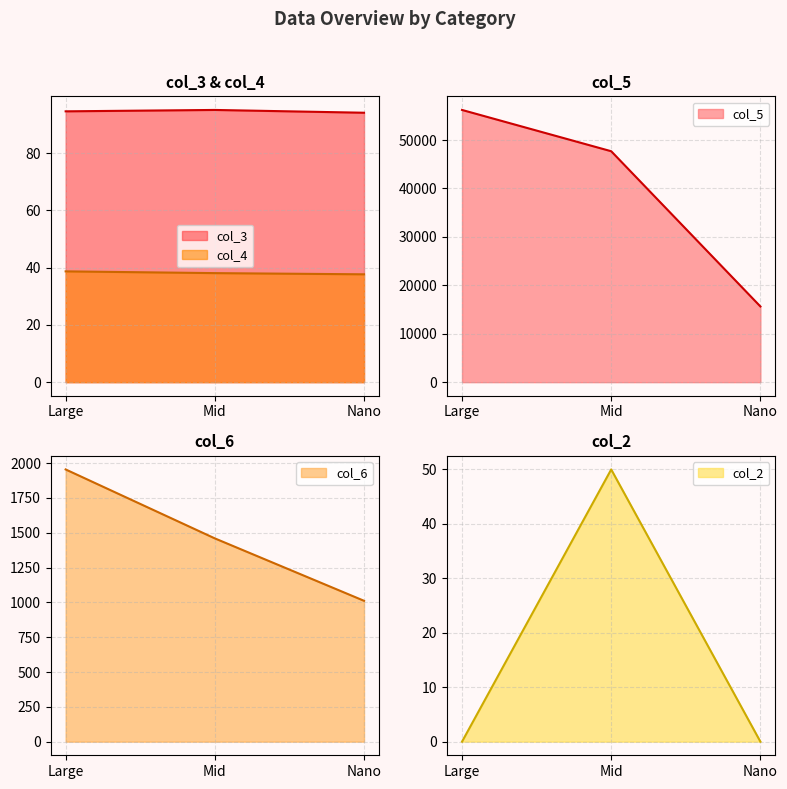

Rank the series at Nano from lowest to highest value.

col_2, col_4, col_3, col_6, col_5